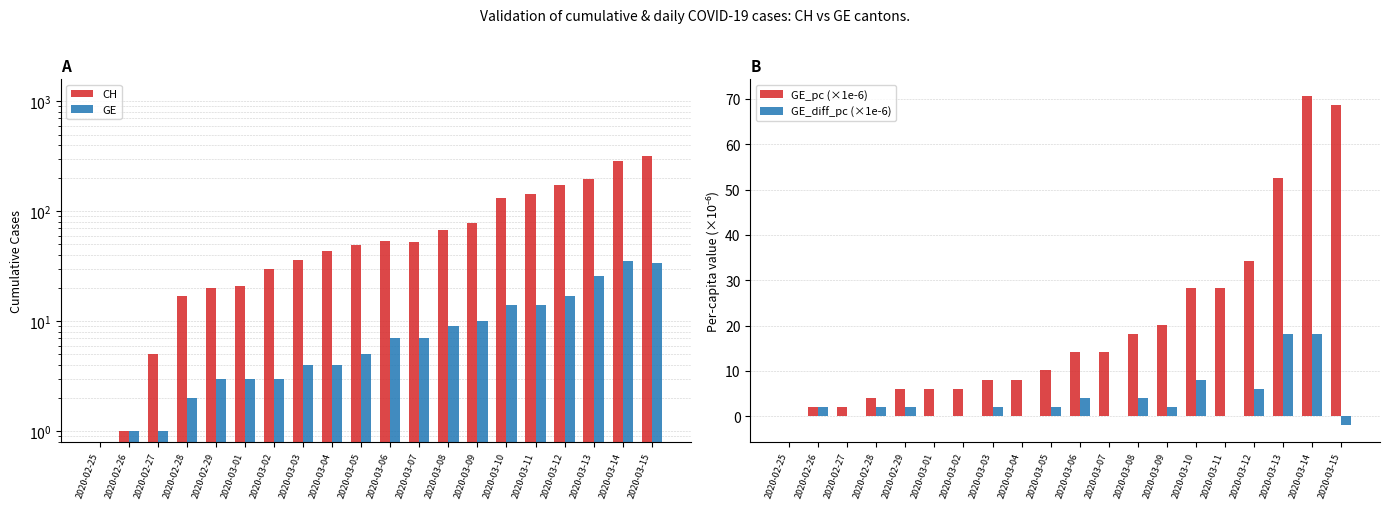

At which category is the sum across all series the highest?

2020-03-15